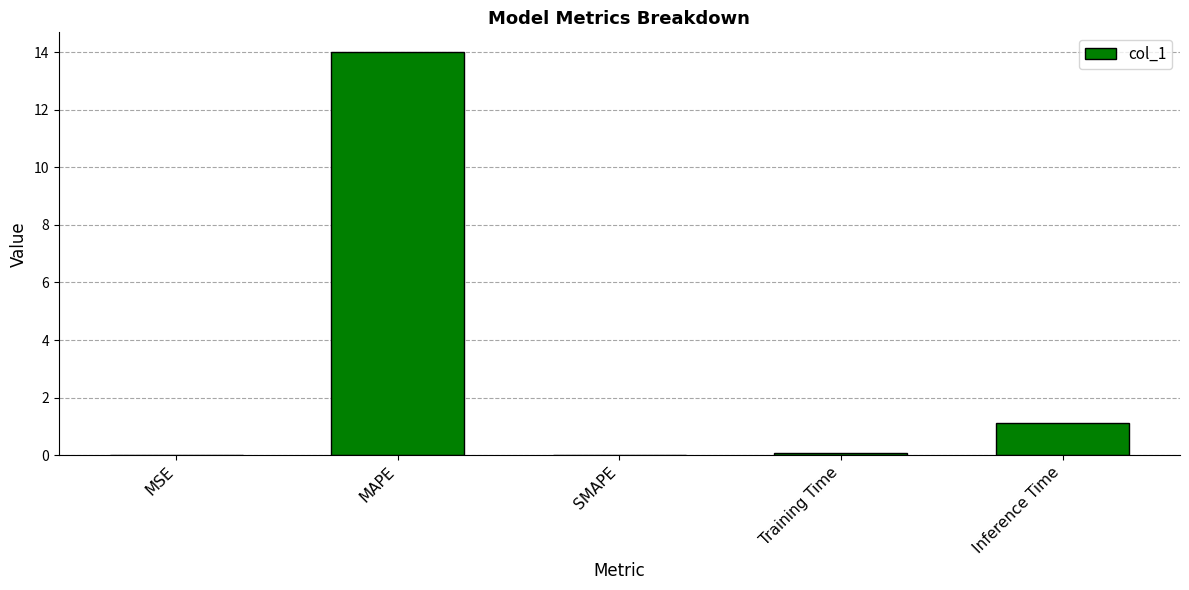

What is the average value?

3.0